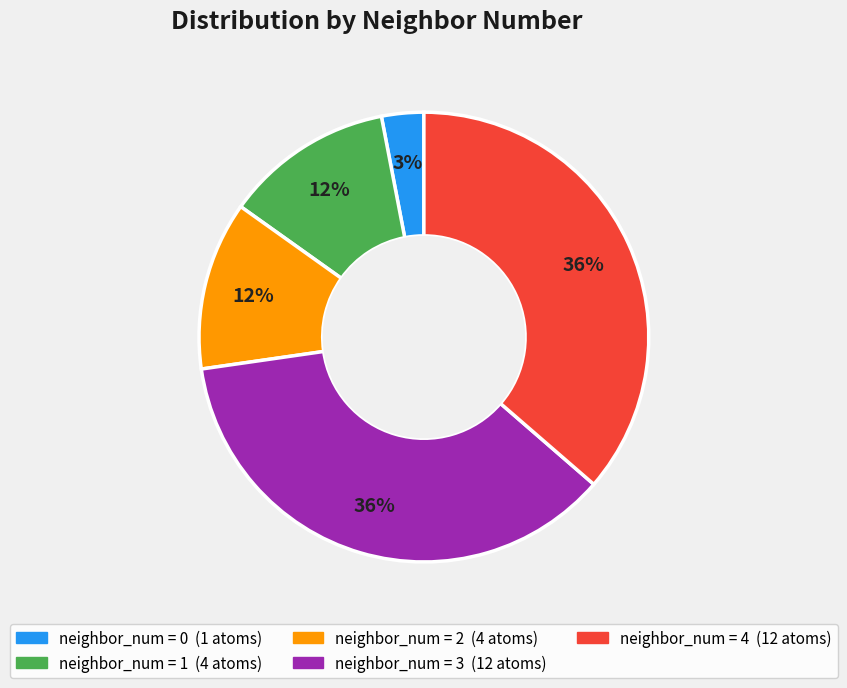

To the nearest percent, what is the average slice percentage?

20%